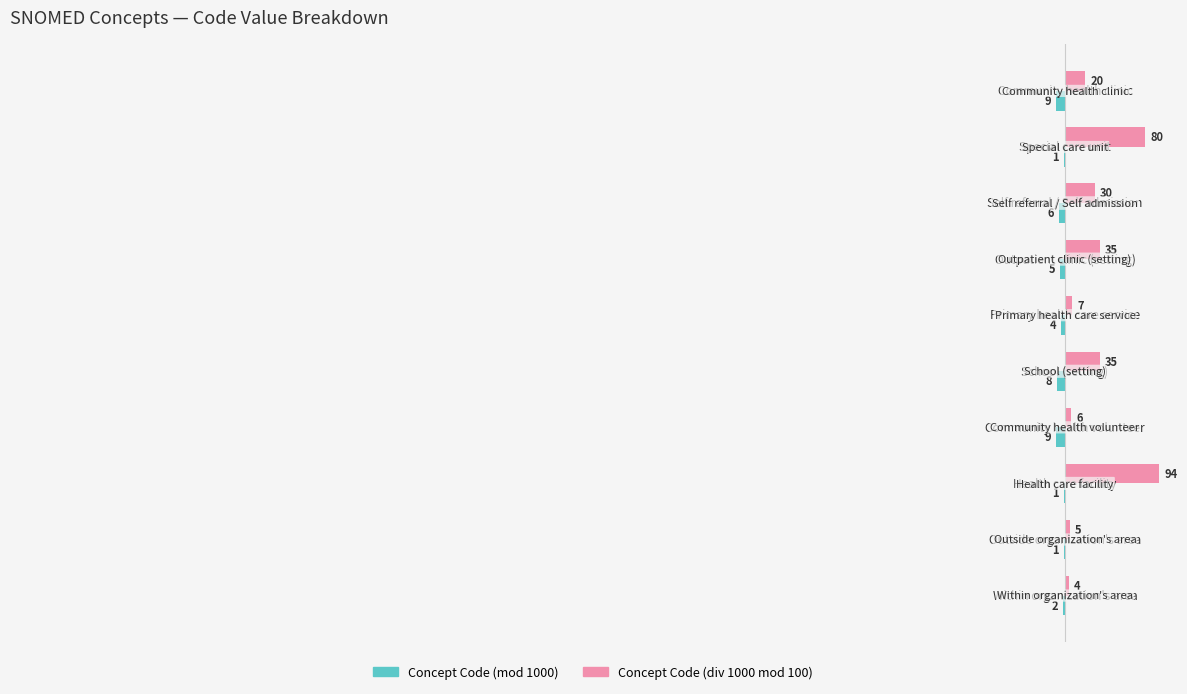

What is the difference between the second highest and minimum values in the Concept Code (div 1000 mod 100) series?

76